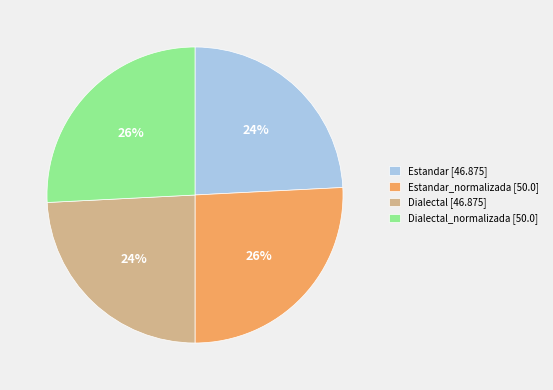

Is there any slice that represents more than half of the pie?

No